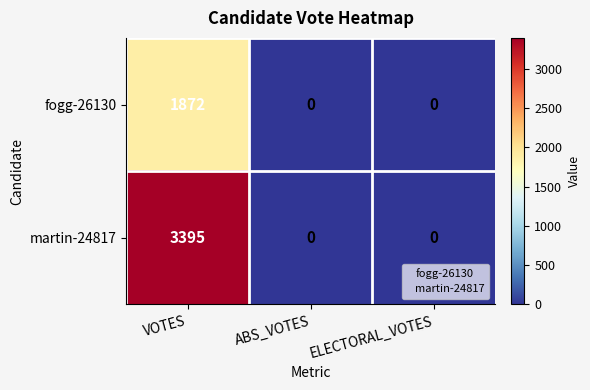

Reading left to right, transcribe all the data shown in this chart.

fogg-26130: VOTES=1872	ABS_VOTES=0	ELECTORAL_VOTES=0
martin-24817: VOTES=3395	ABS_VOTES=0	ELECTORAL_VOTES=0